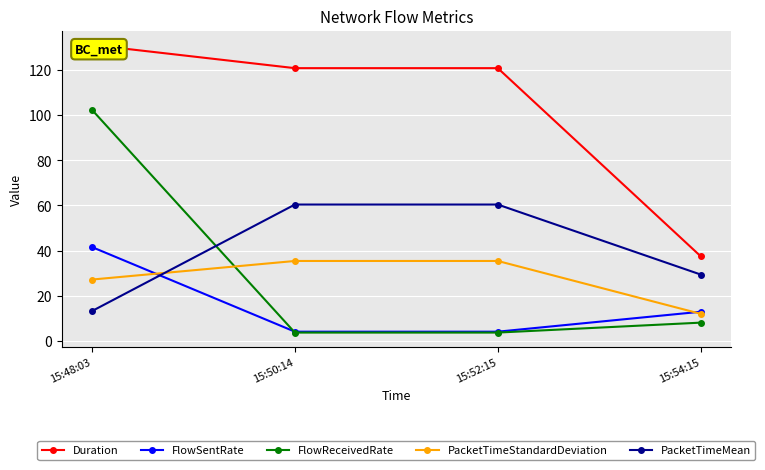

Rank the categories by PacketTimeMean value from highest to lowest.

15:50:14, 15:52:15, 15:54:15, 15:48:03